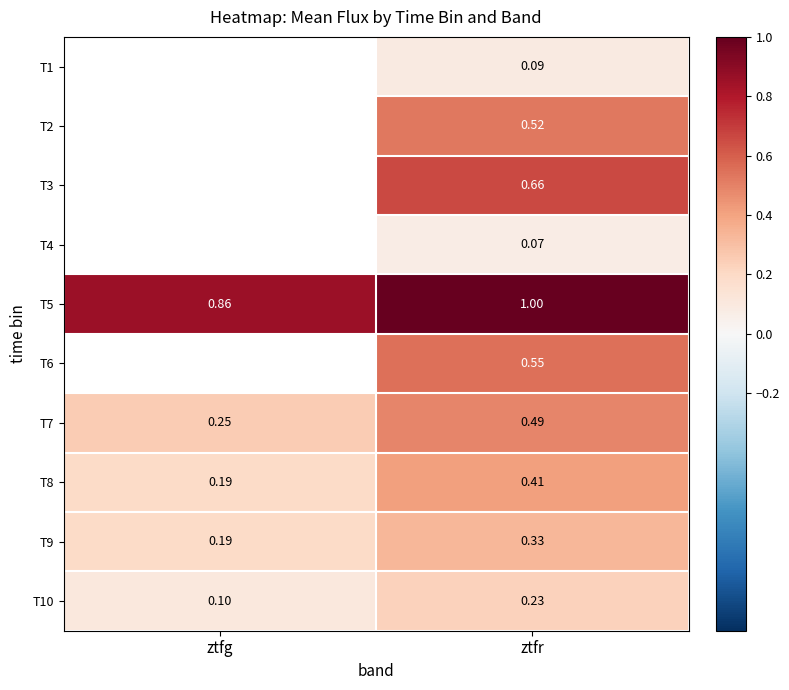

Is the value of T2 at ztfr greater than the value of T9 at ztfr?

Yes